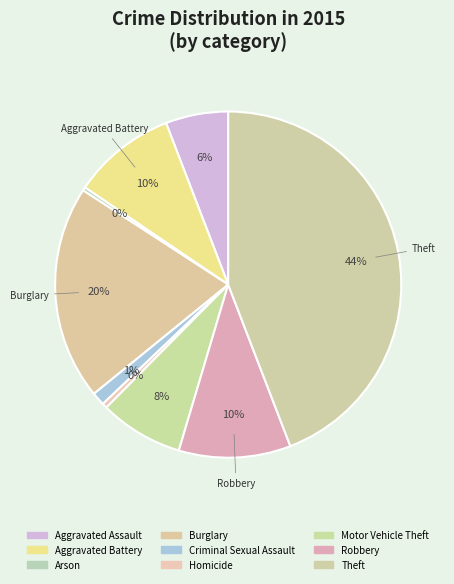

To the nearest percent, what is the difference between the largest and smallest slice percentages?

44%